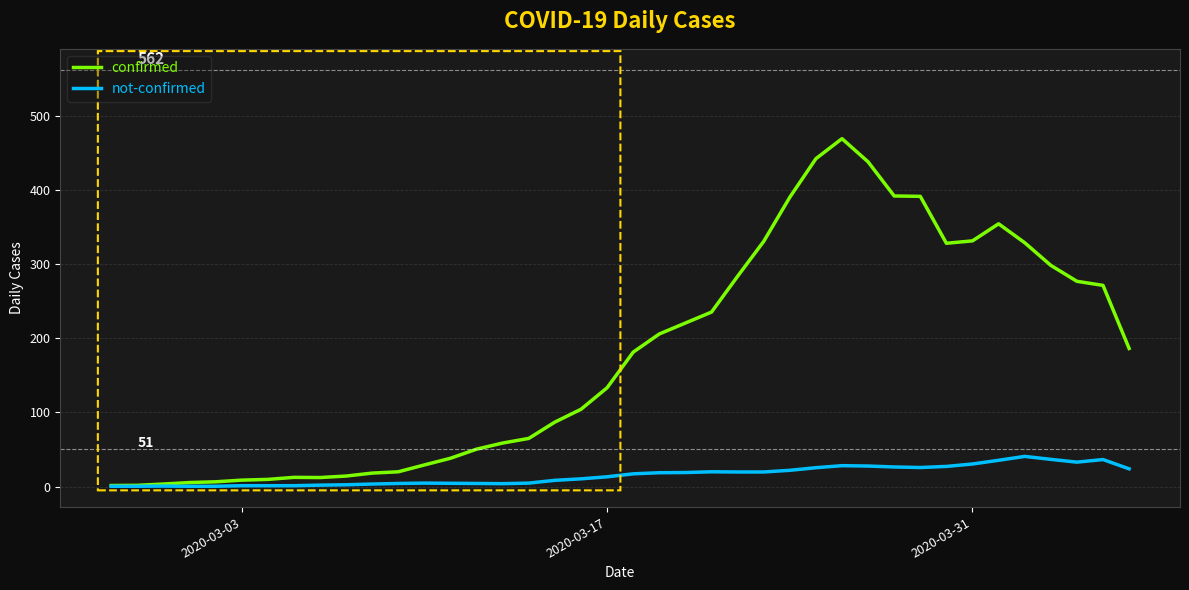

Which series has the largest total across all categories?

confirmed